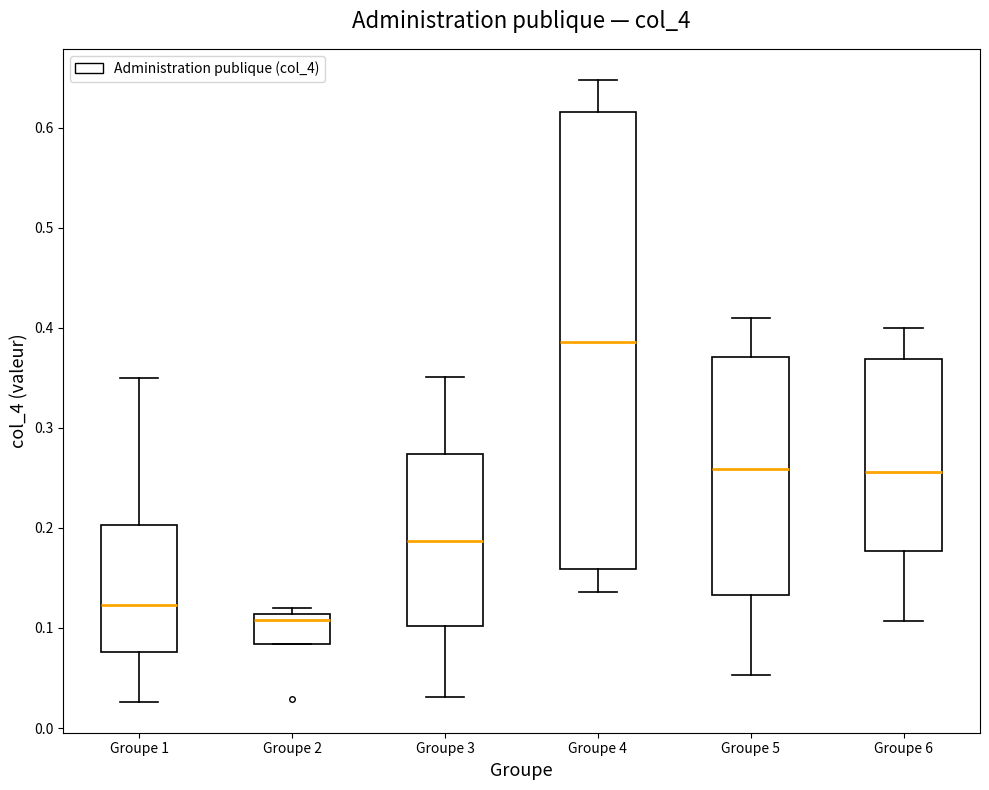

Which box has the highest median line?

Groupe 4